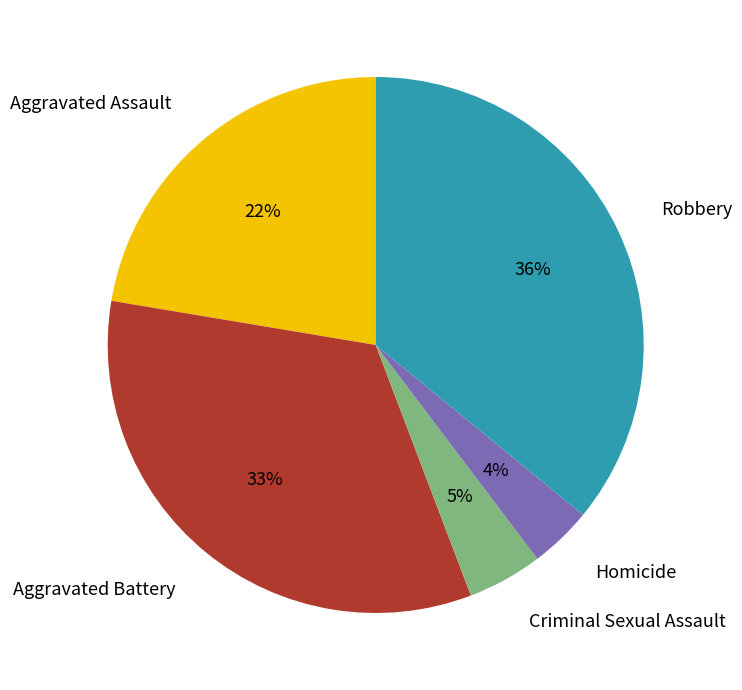

To the nearest percent, what portion does Aggravated Battery represent?

33%